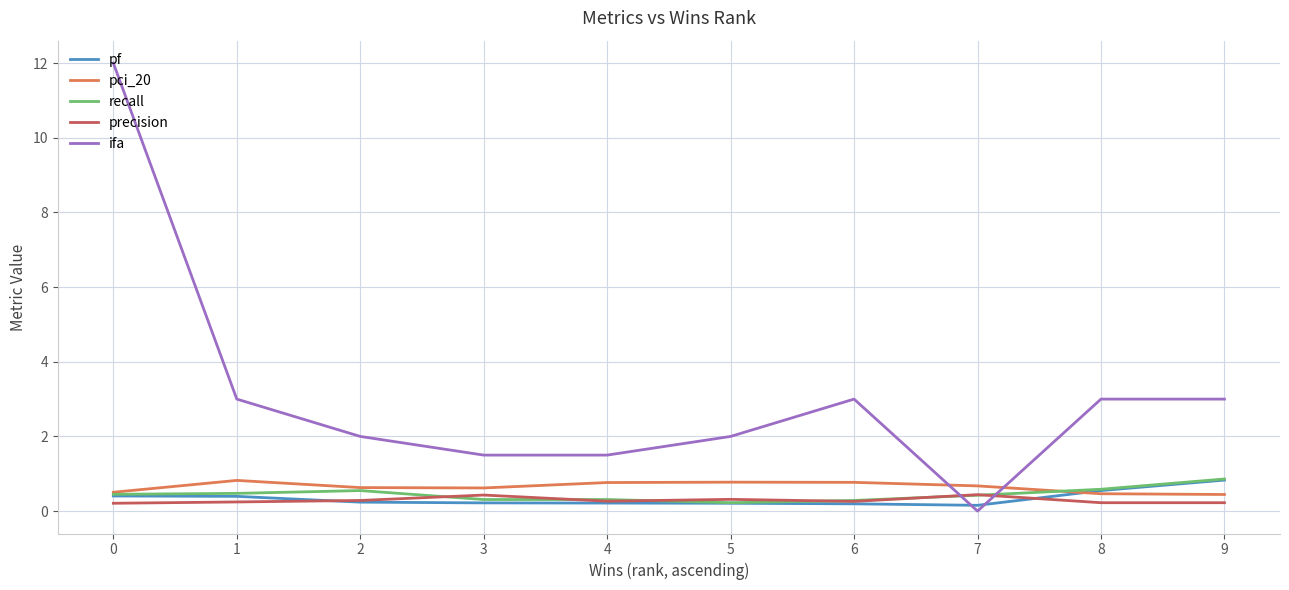

What is the sum of the pci_20 values at 2 and 7?

1.3